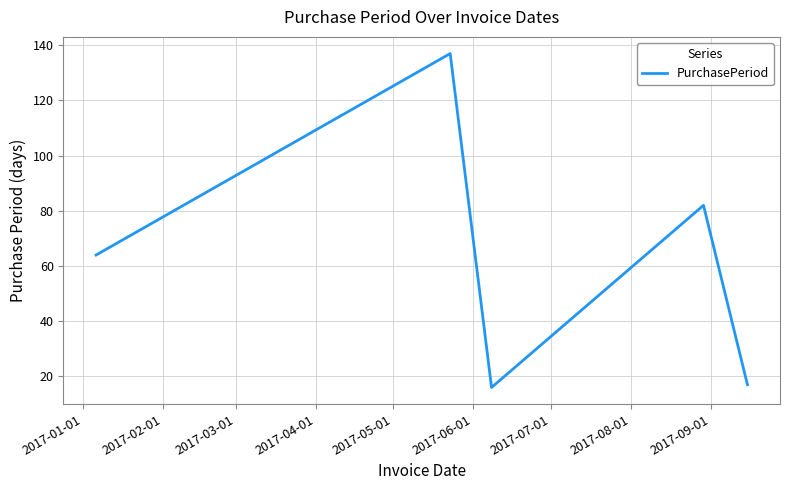

True or false: the data has more than 2 interior local peaks.

False